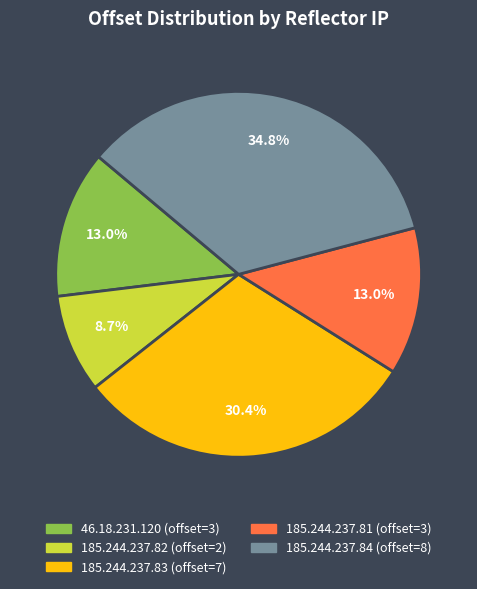

Which category has the smallest portion of the pie?

185.244.237.82